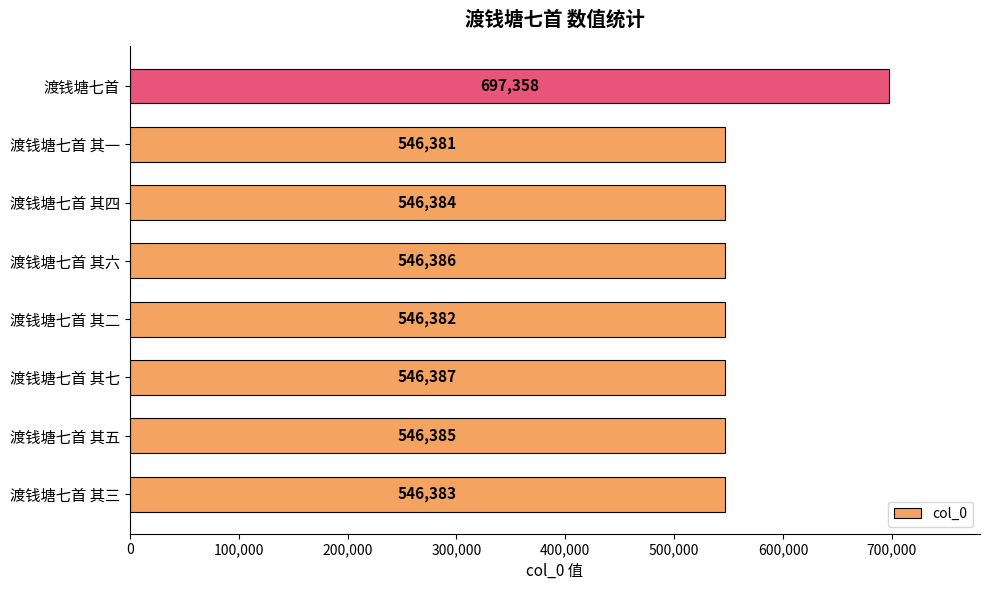

What is the sum of the values at 渡钱塘七首 其一 and 渡钱塘七首 其三?

1092764